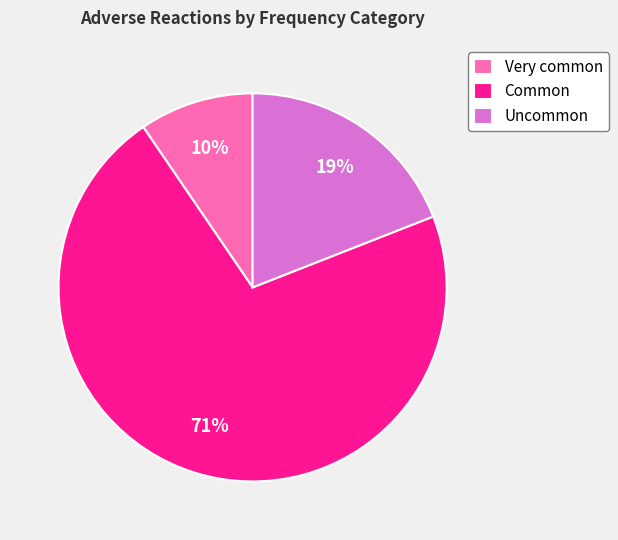

How many slices are in this pie chart?

3